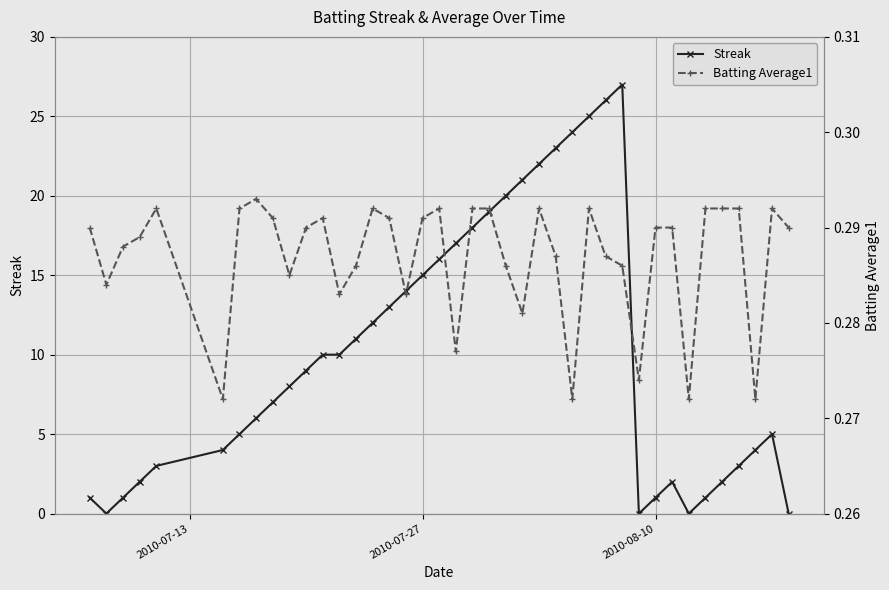

What is the value of the Streak point at the 9th from the left?

7.0